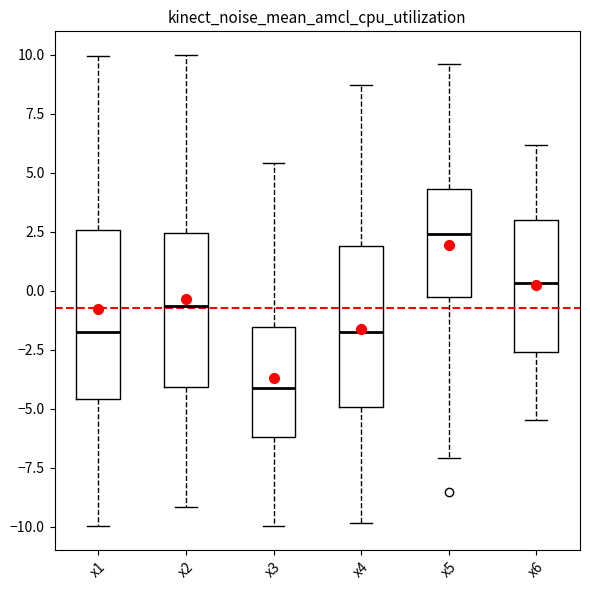

Where does the median line of the box for x2 sit on the y-axis? The values are not printed on the chart, so give them approximately, as read against the axis.

-0.5